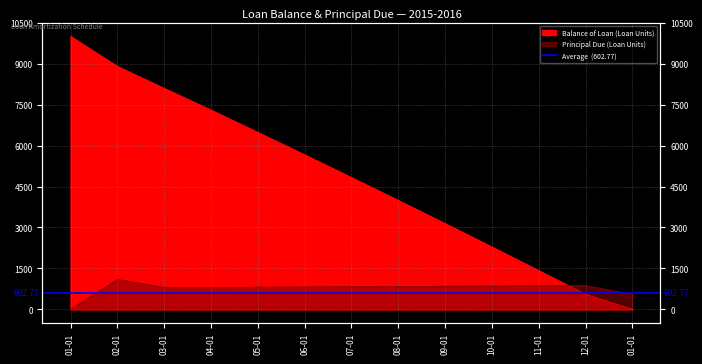

What is the label of the 10th point from the left?

10-01